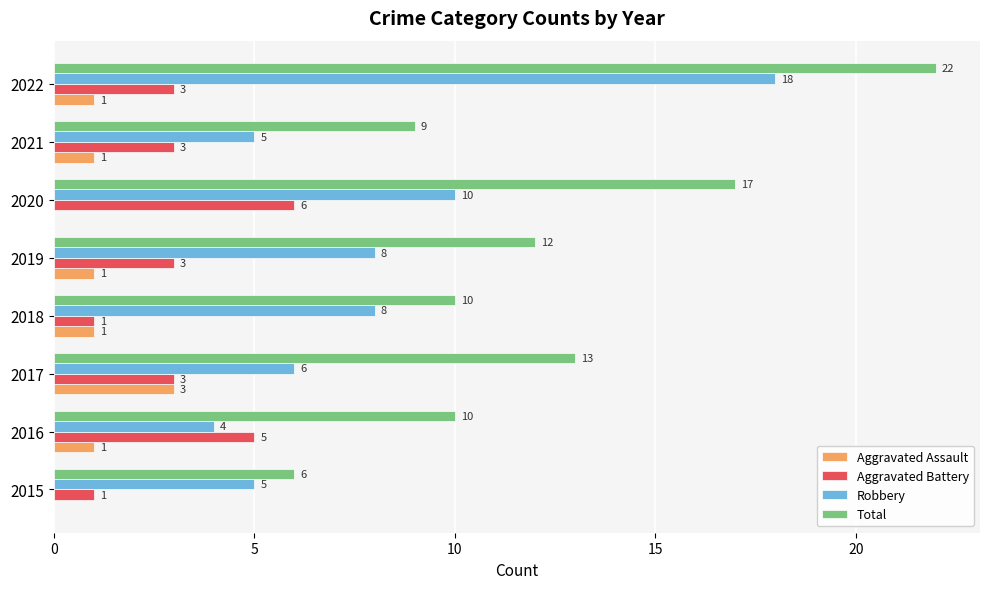

What is the total value across all series at 2021?

18